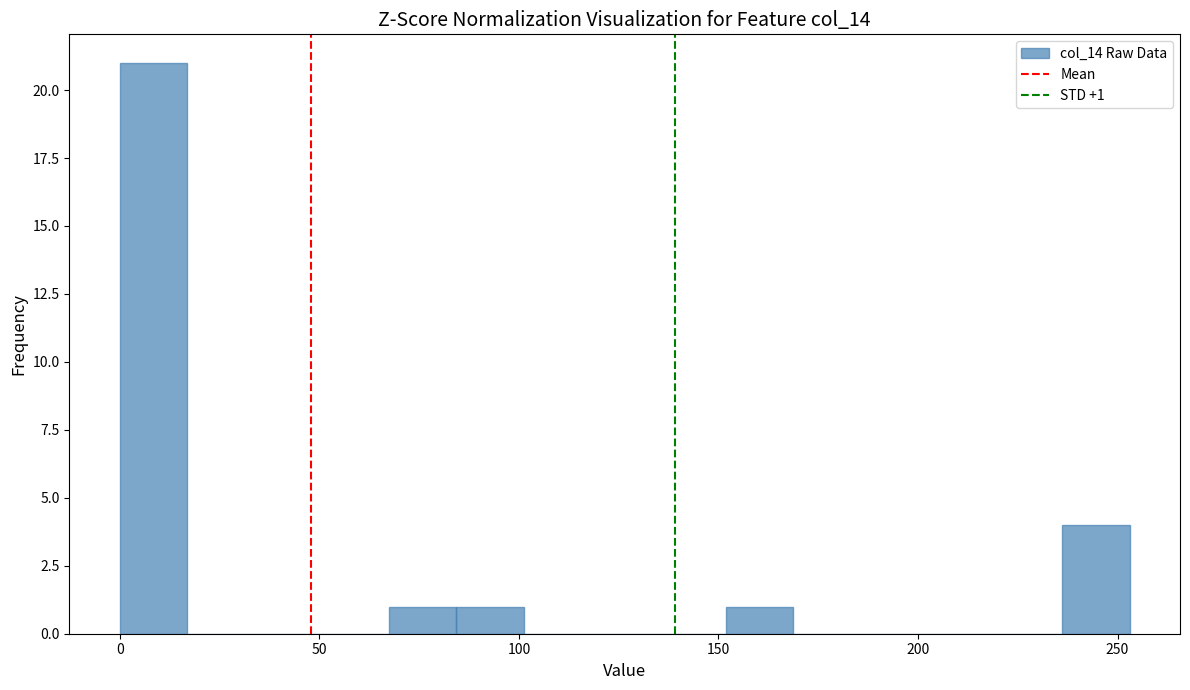

Read against the x-axis, roughly where is the centre of the tallest bar?

10